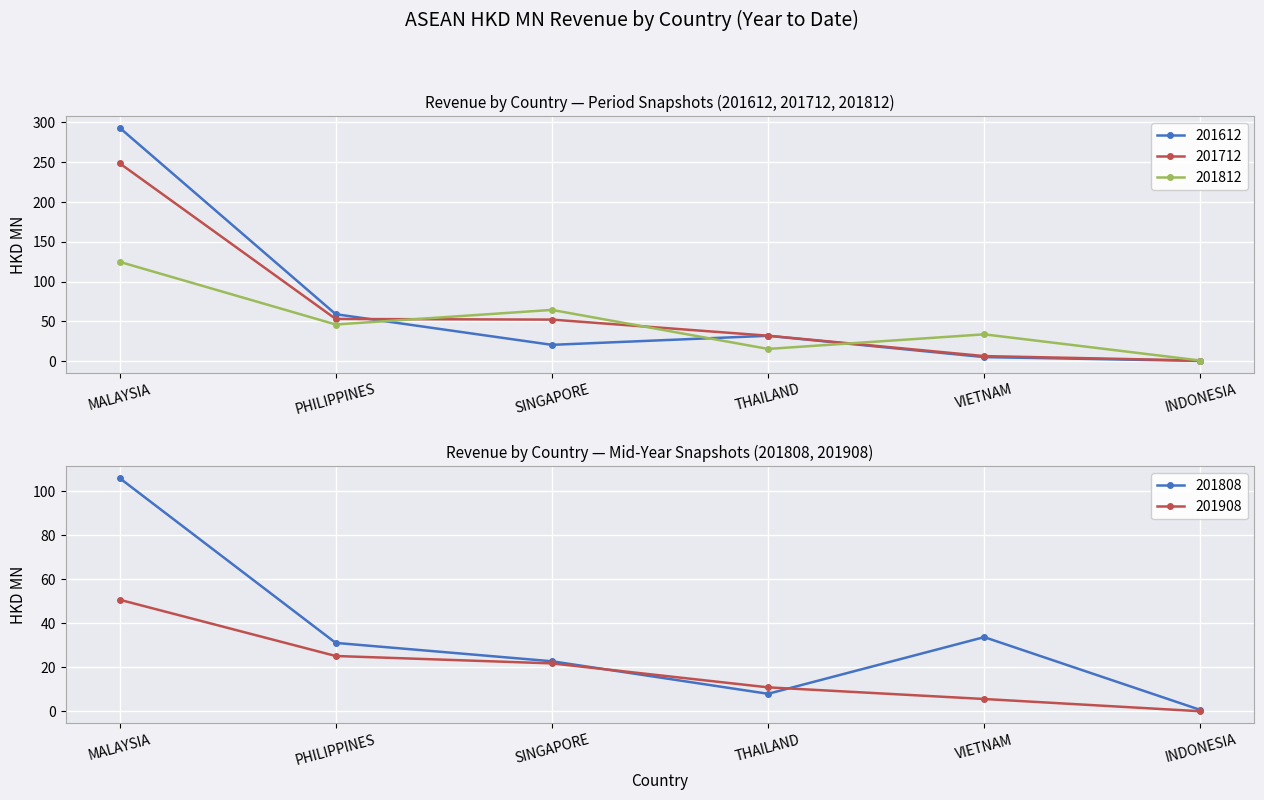

Where is 201712 nearest to the value 124?

PHILIPPINES